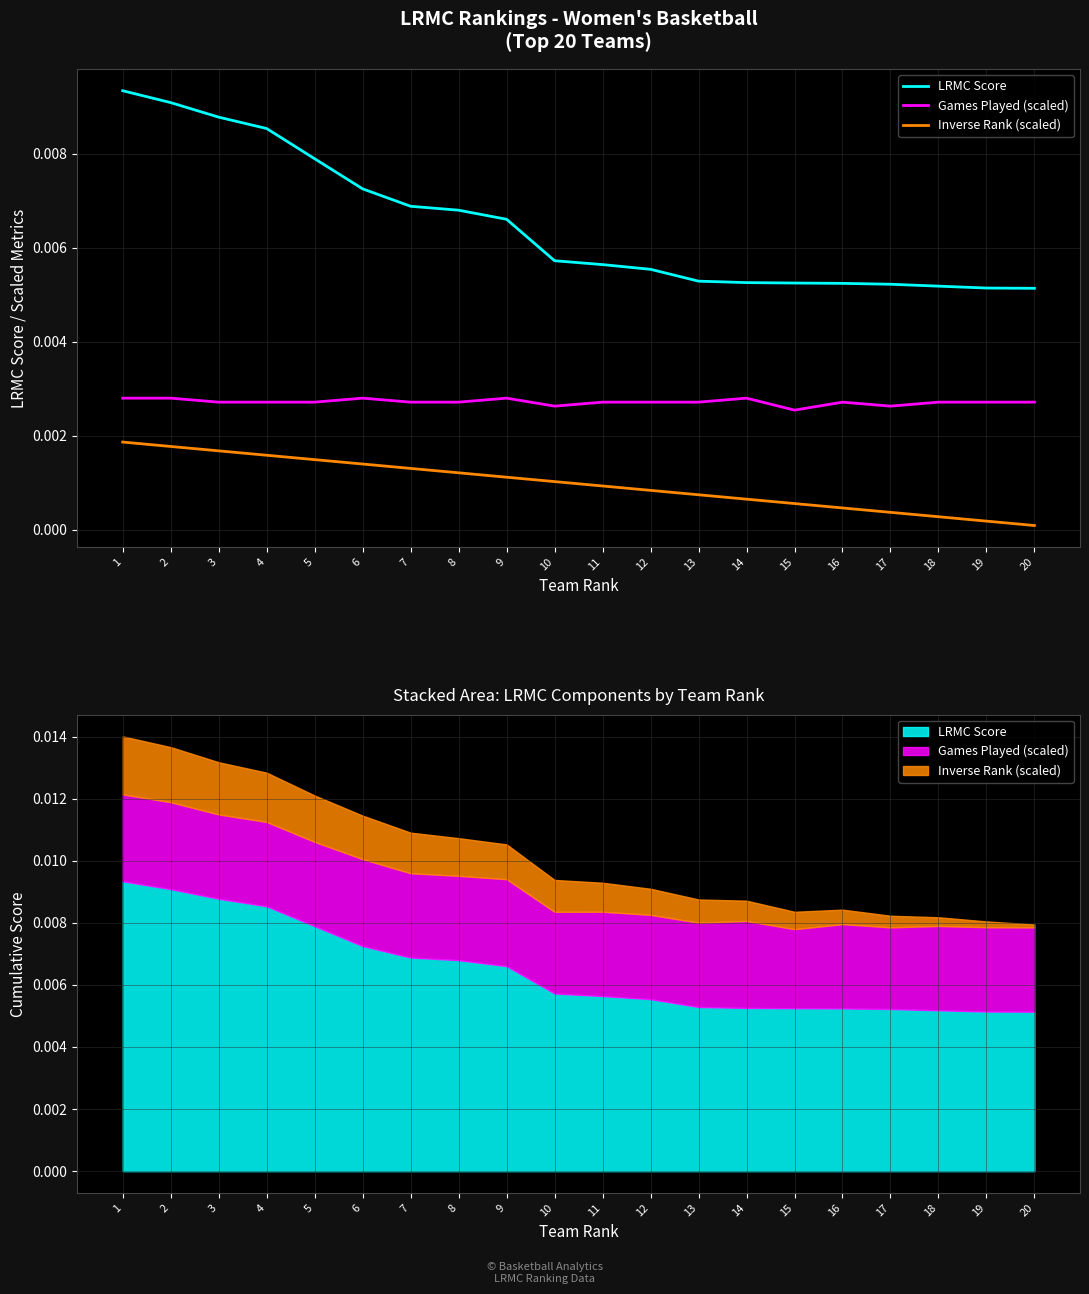

Which series has the largest range (max minus min)?

LRMC Score